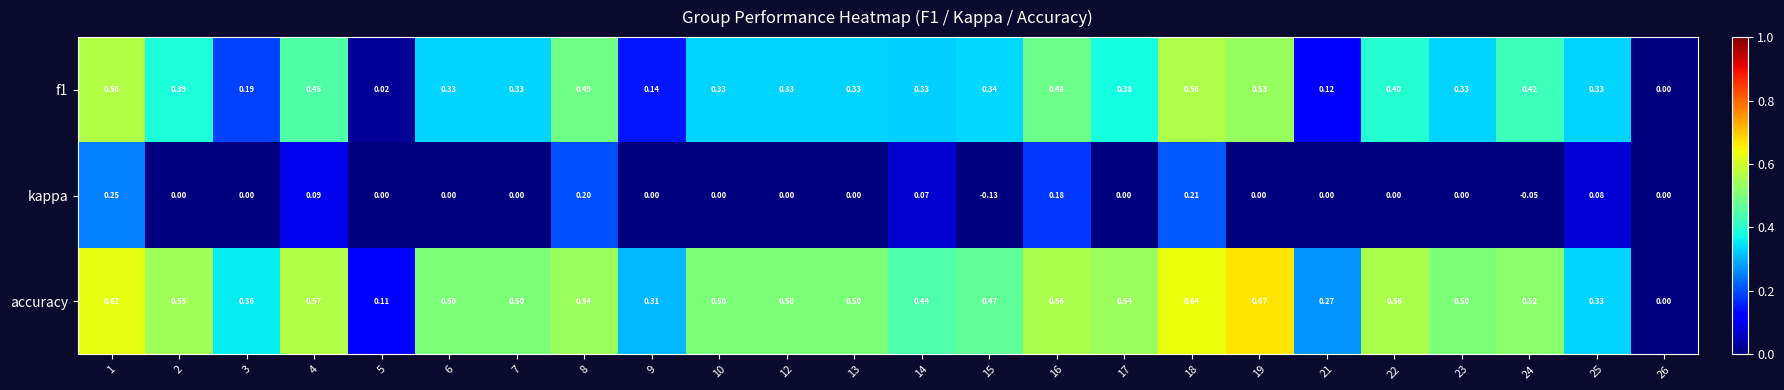

Which series has the largest range (max minus min)?

accuracy